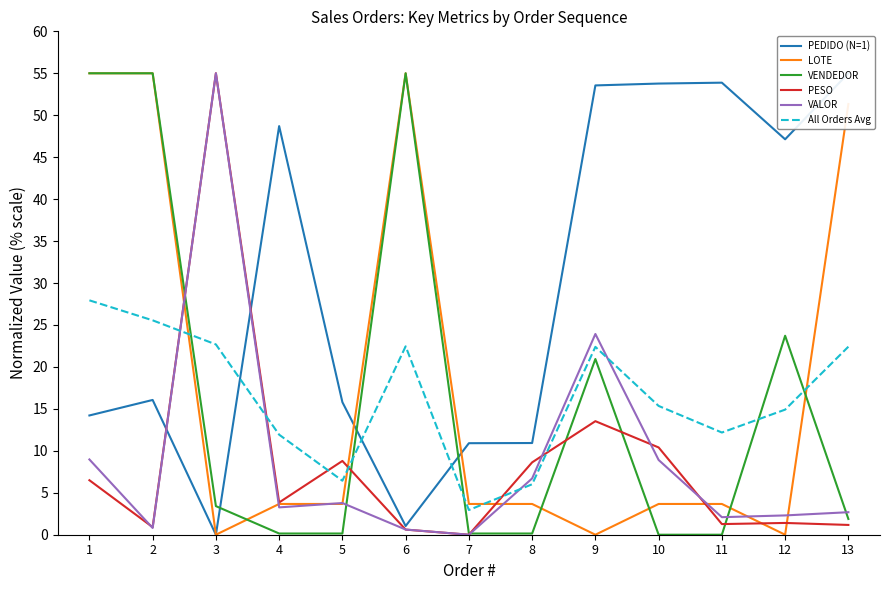

At which label is All Orders Avg closest to 15?

12